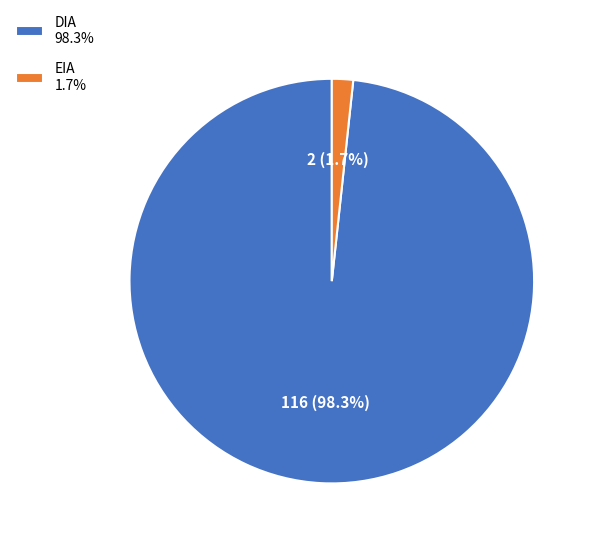

Combined, do DIA 98.3% and EIA 1.7% account for over 50%?

Yes